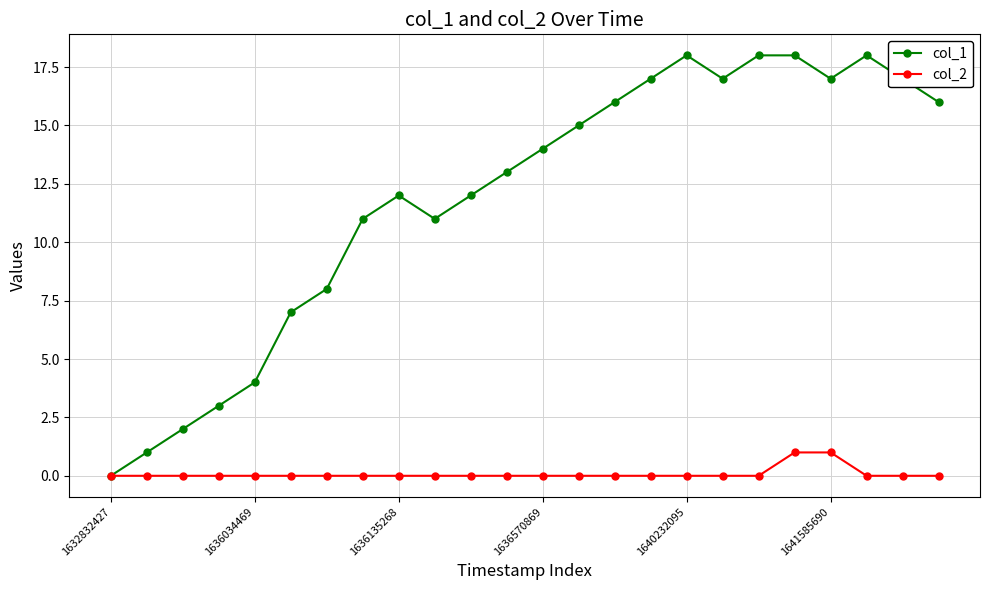

What is the maximum value shown in the chart?

18